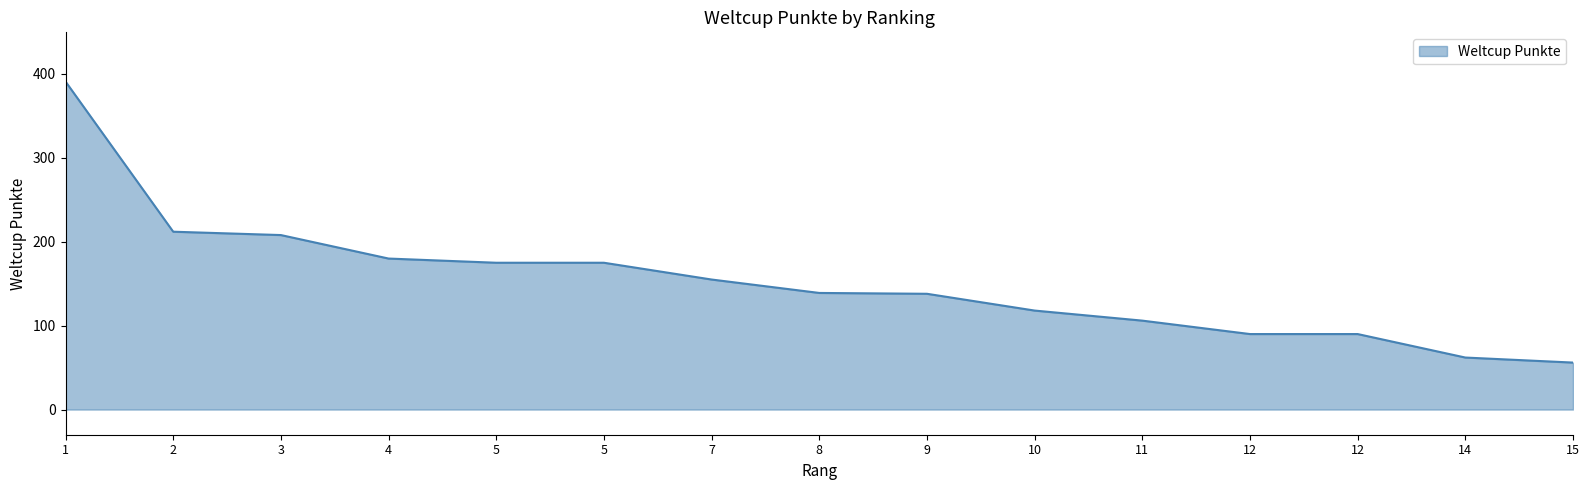

Does the chart have visible grid lines?

No